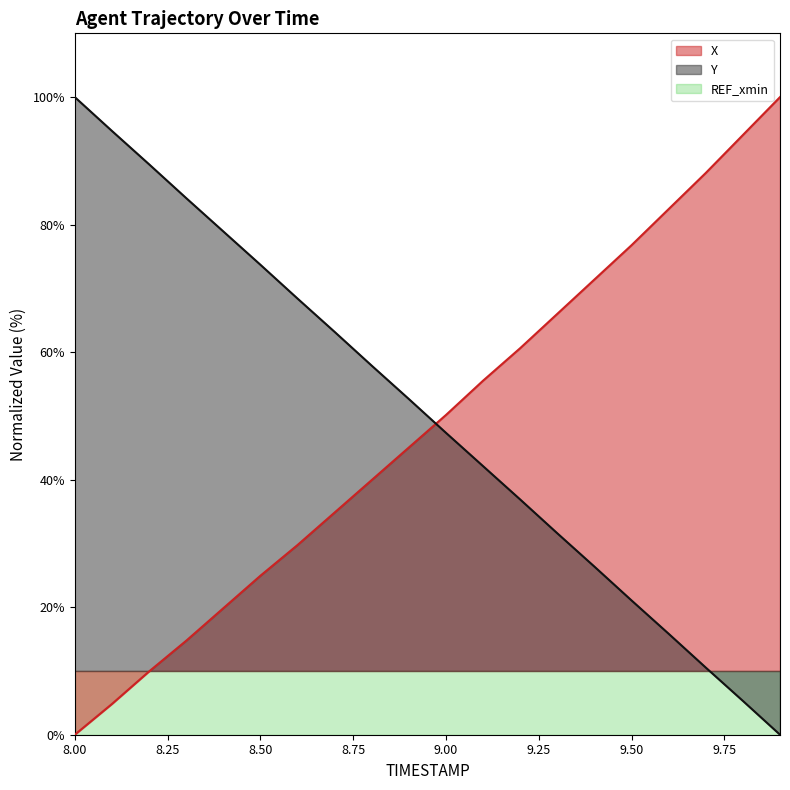

At which label is X closest to 50?

9.00